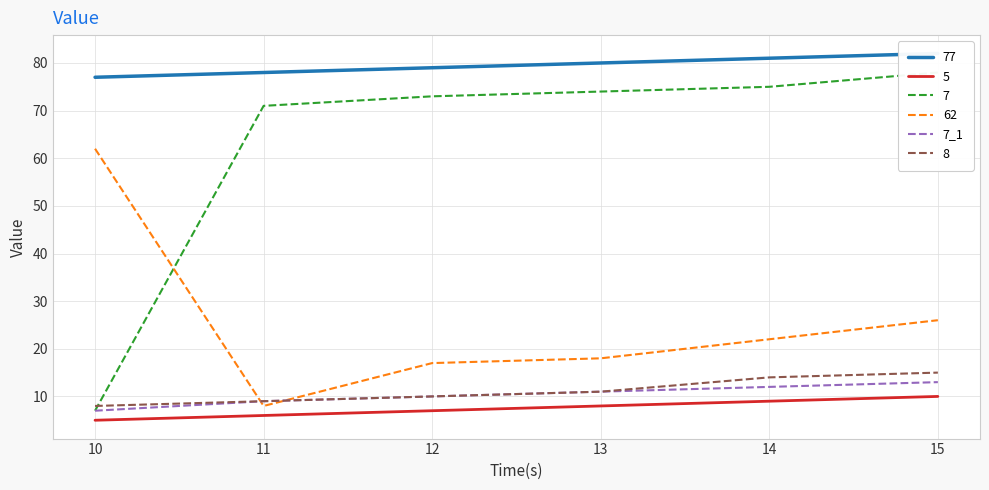

What is the greatest value displayed?

13